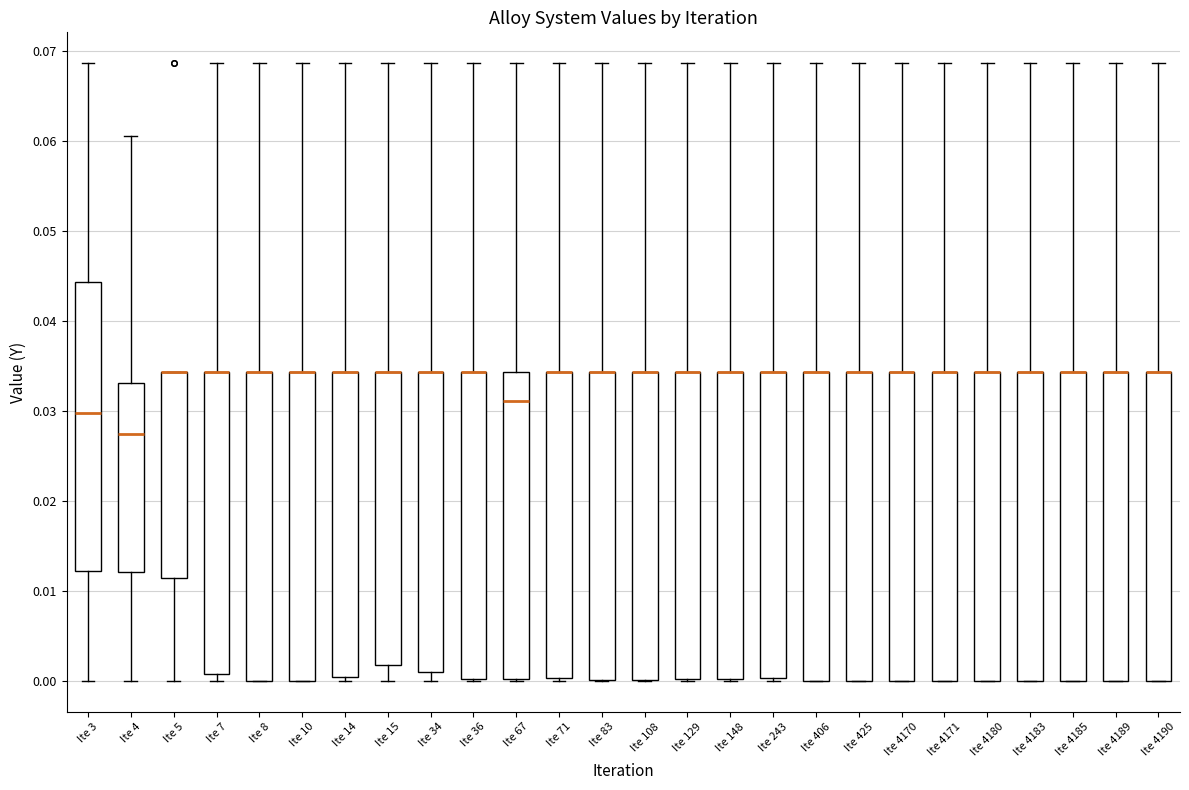

Reading left to right, read every box against the y-axis: the position of its median line, the range the box covers, and the ends of its whiskers. The values are not printed on the chart, so give them approximately, as read against the axis.

Ite 3: median 0.030, box 0.012 to 0.044, whiskers 0.000 to 0.069
Ite 4: median 0.027, box 0.012 to 0.033, whiskers 0.000 to 0.061
Ite 5: median 0.034 (drawn on the box's upper edge), box 0.011 to 0.034, whiskers 0.000 to 0.034
Ite 7: median 0.034 (drawn on the box's upper edge), box 0.001 to 0.034, whiskers 0.000 to 0.069
Ite 8: median 0.034 (drawn on the box's upper edge), box 0.000 to 0.034, whiskers 0.000 to 0.069
Ite 10: median 0.034 (drawn on the box's upper edge), box 0.000 to 0.034, whiskers 0.000 to 0.069
Ite 14: median 0.034 (drawn on the box's upper edge), box 0.000 to 0.034, whiskers 0.000 (just below the box's lower edge) to 0.069
Ite 15: median 0.034 (drawn on the box's upper edge), box 0.002 to 0.034, whiskers 0.000 to 0.069
Ite 34: median 0.034 (drawn on the box's upper edge), box 0.001 to 0.034, whiskers 0.000 to 0.069
Ite 36: median 0.034 (drawn on the box's upper edge), box 0.000 to 0.034, whiskers 0.000 to 0.069
Ite 67: median 0.031, box 0.000 to 0.034, whiskers 0.000 to 0.069
Ite 71: median 0.034 (drawn on the box's upper edge), box 0.000 to 0.034, whiskers 0.000 to 0.069
Ite 83: median 0.034 (drawn on the box's upper edge), box 0.000 to 0.034, whiskers 0.000 to 0.069
Ite 108: median 0.034 (drawn on the box's upper edge), box 0.000 to 0.034, whiskers 0.000 to 0.069
Ite 129: median 0.034 (drawn on the box's upper edge), box 0.000 to 0.034, whiskers 0.000 to 0.069
Ite 148: median 0.034 (drawn on the box's upper edge), box 0.000 to 0.034, whiskers 0.000 to 0.069
Ite 243: median 0.034 (drawn on the box's upper edge), box 0.000 to 0.034, whiskers 0.000 to 0.069
Ite 406: median 0.034 (drawn on the box's upper edge), box 0.000 to 0.034, whiskers 0.000 to 0.069
Ite 425: median 0.034 (drawn on the box's upper edge), box 0.000 to 0.034, whiskers 0.000 to 0.069
Ite 4170: median 0.034 (drawn on the box's upper edge), box 0.000 to 0.034, whiskers 0.000 to 0.069
Ite 4171: median 0.034 (drawn on the box's upper edge), box 0.000 to 0.034, whiskers 0.000 to 0.069
Ite 4180: median 0.034 (drawn on the box's upper edge), box 0.000 to 0.034, whiskers 0.000 to 0.069
Ite 4183: median 0.034 (drawn on the box's upper edge), box 0.000 to 0.034, whiskers 0.000 to 0.069
Ite 4185: median 0.034 (drawn on the box's upper edge), box 0.000 to 0.034, whiskers 0.000 to 0.069
Ite 4189: median 0.034 (drawn on the box's upper edge), box 0.000 to 0.034, whiskers 0.000 to 0.069
Ite 4190: median 0.034 (drawn on the box's upper edge), box 0.000 to 0.034, whiskers 0.000 to 0.069